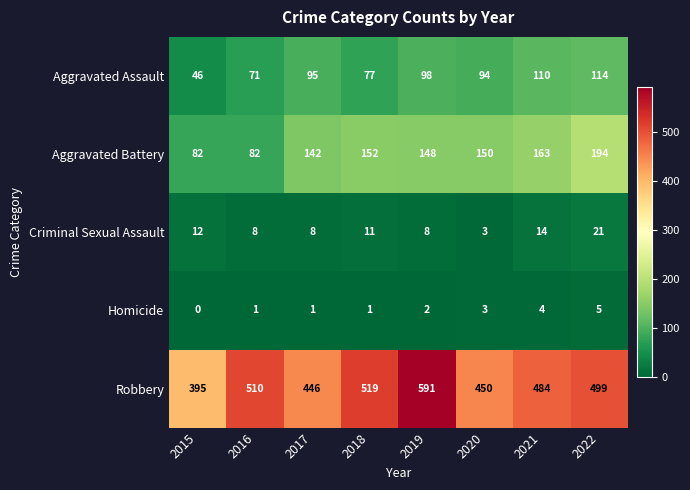

What is the difference between the maximum and minimum values in the Aggravated Battery series?

112